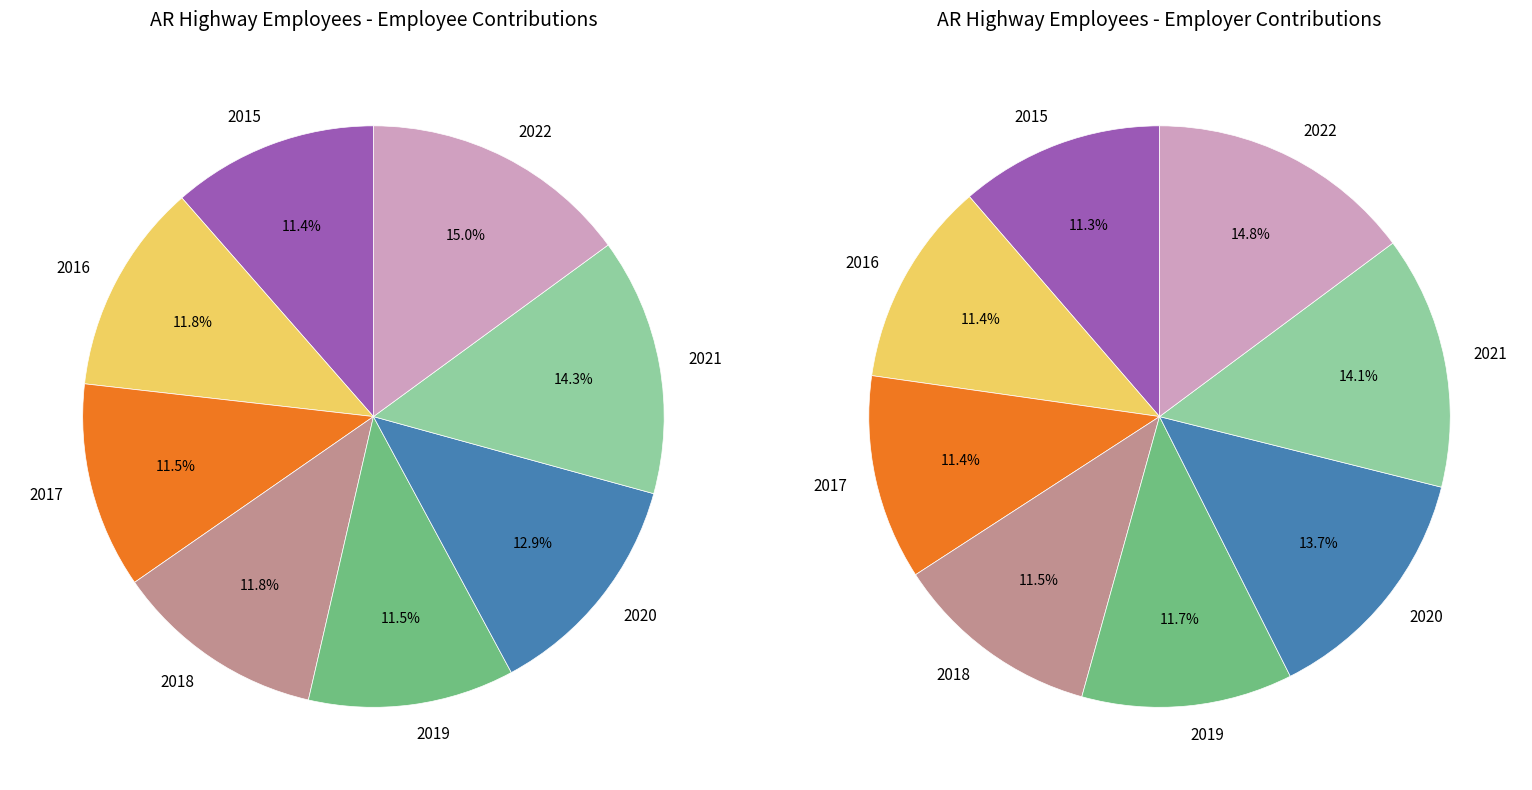

To the nearest percent, what portion does 2016 represent?

12%